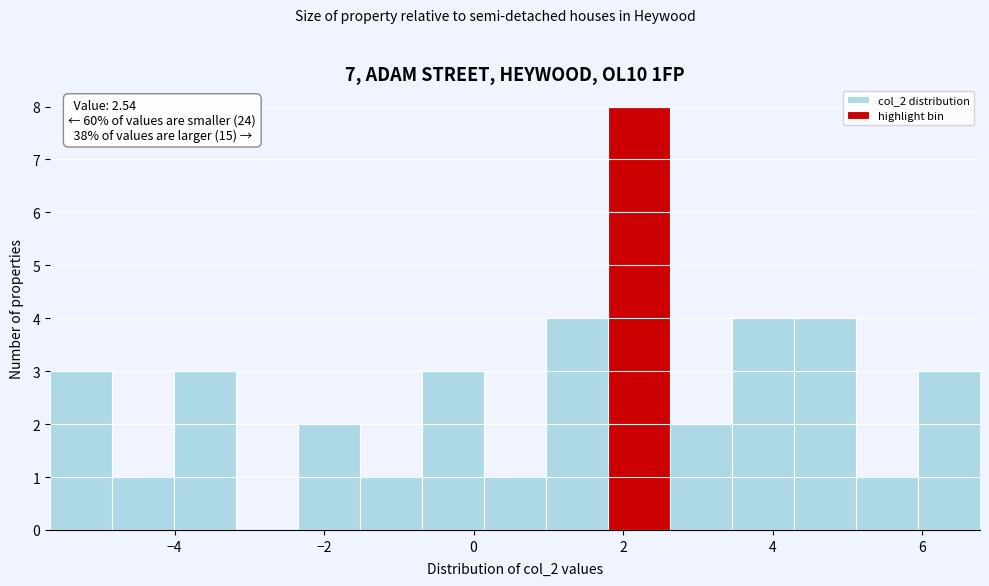

Which range on the x-axis has the tallest bar?

1.8 to 2.6